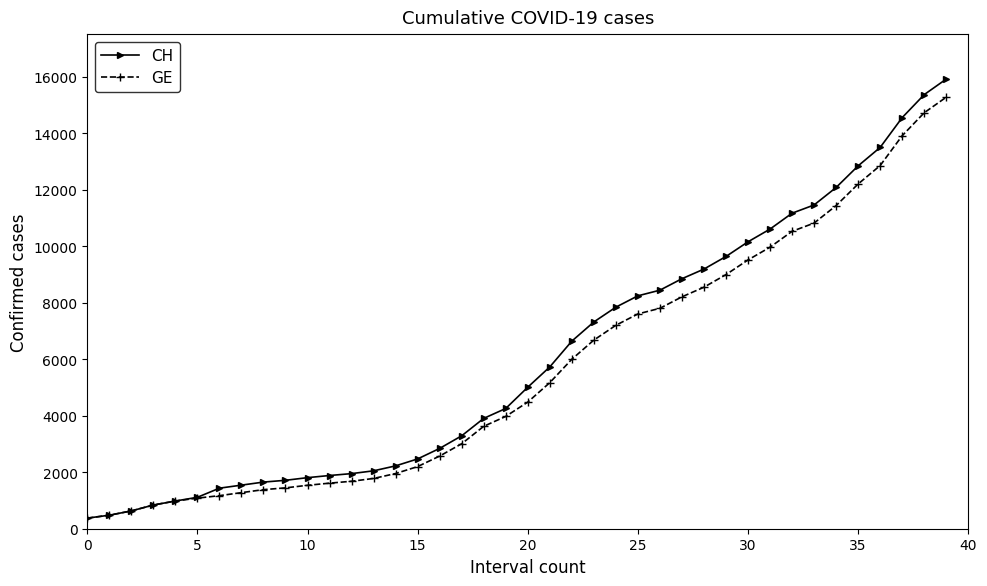

How many distinct data groups are displayed?

2